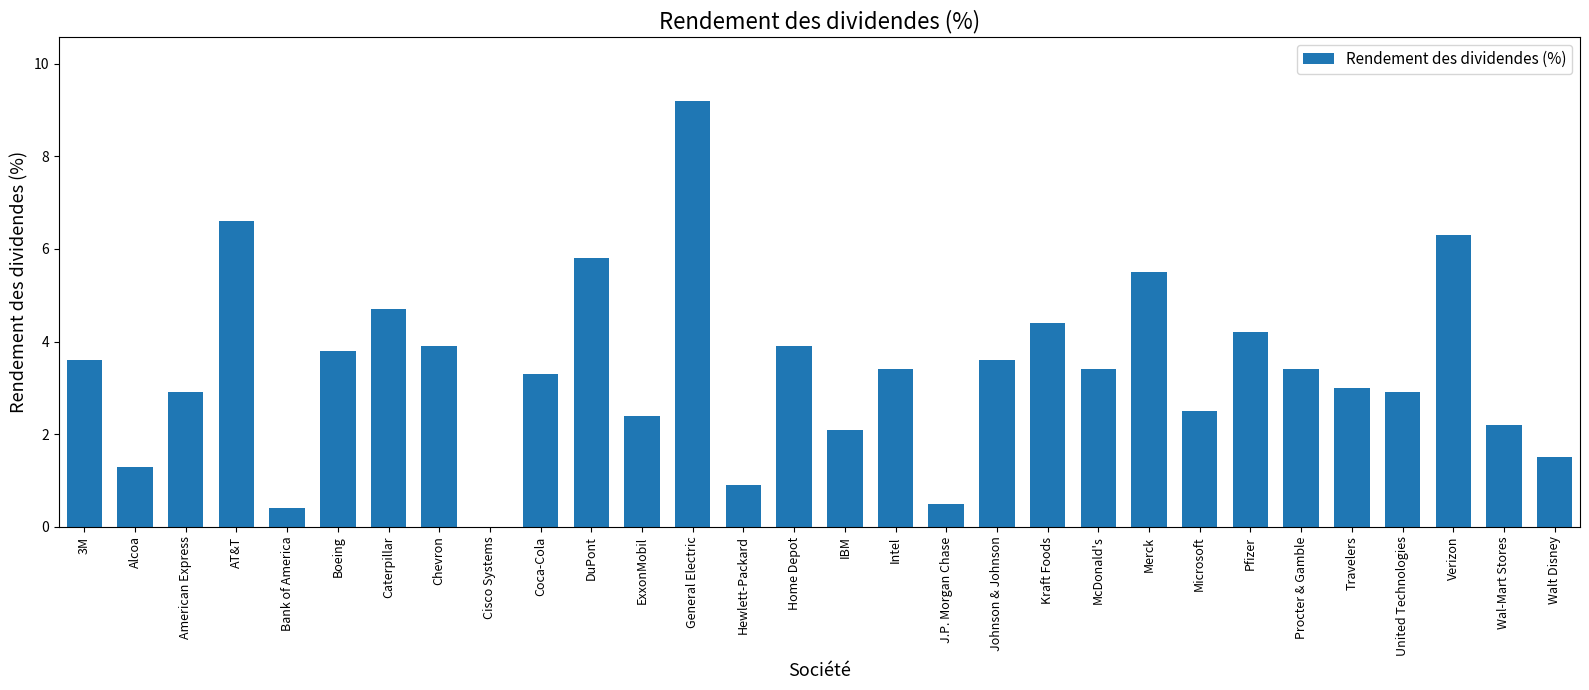

Reading left to right, list all the values displayed in this chart.

3M=3.6	Alcoa=1.3	American Express=2.9	AT&T=6.6	Bank of America=0.4	Boeing=3.8	Caterpillar=4.7	Chevron=3.9	Cisco Systems=0.0	Coca-Cola=3.3	DuPont=5.8	ExxonMobil=2.4	General Electric=9.2	Hewlett-Packard=0.9	Home Depot=3.9	IBM=2.1	Intel=3.4	J.P. Morgan Chase=0.5	Johnson & Johnson=3.6	Kraft Foods=4.4	McDonald's=3.4	Merck=5.5	Microsoft=2.5	Pfizer=4.2	Procter & Gamble=3.4	Travelers=3.0	United Technologies=2.9	Verizon=6.3	Wal-Mart Stores=2.2	Walt Disney=1.5